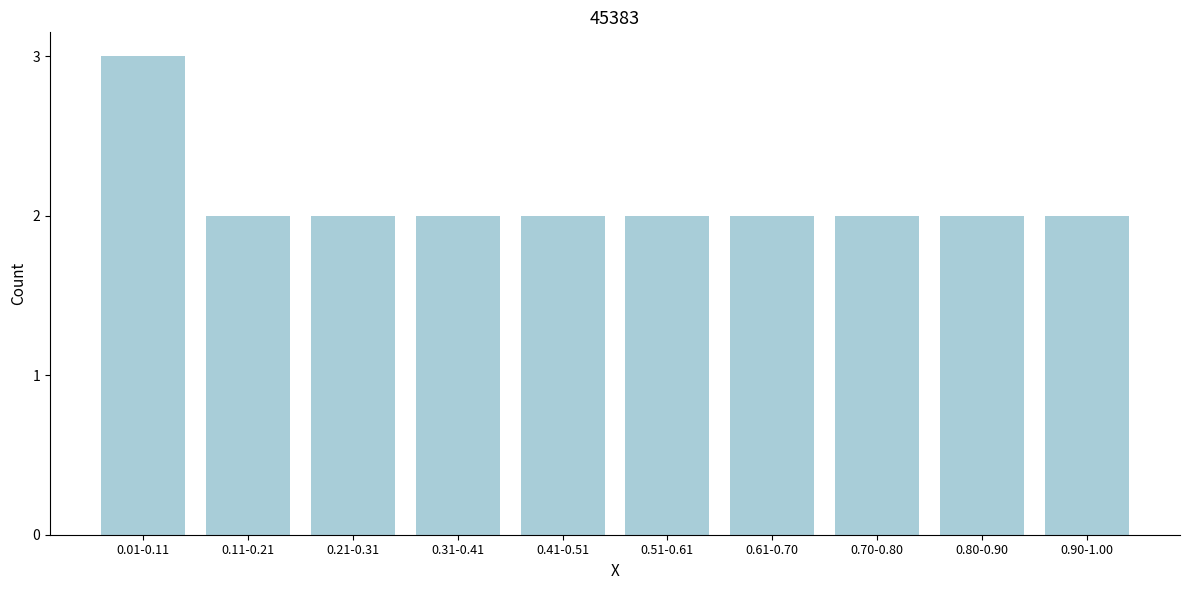

Reading left to right, transcribe all the data shown in this chart.

3	2	2	2	2	2	2	2	2	2